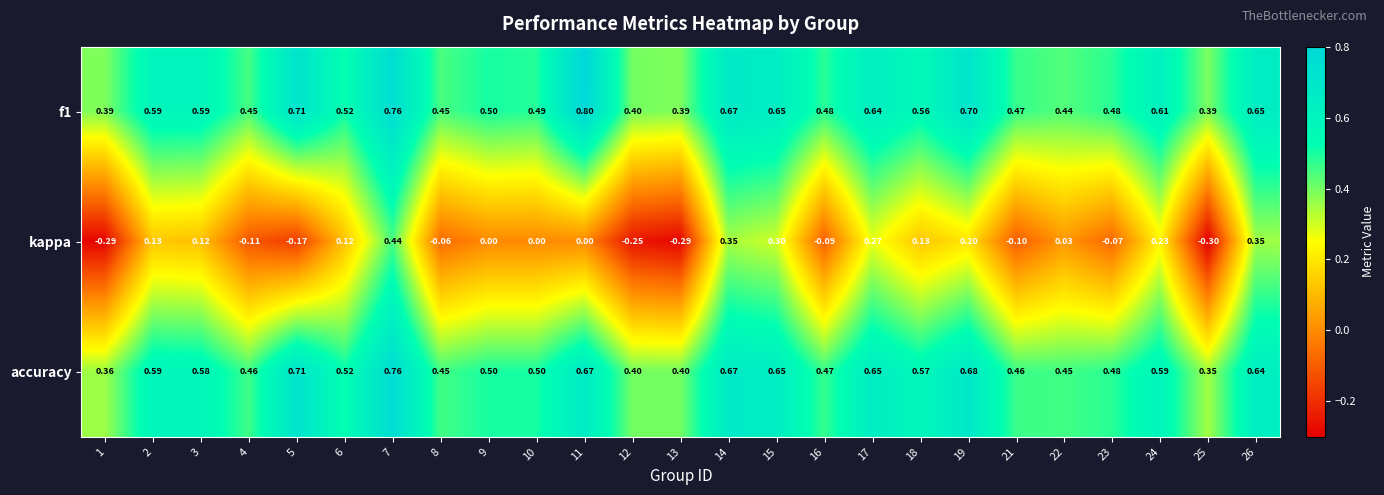

How many series are shown in this chart?

3